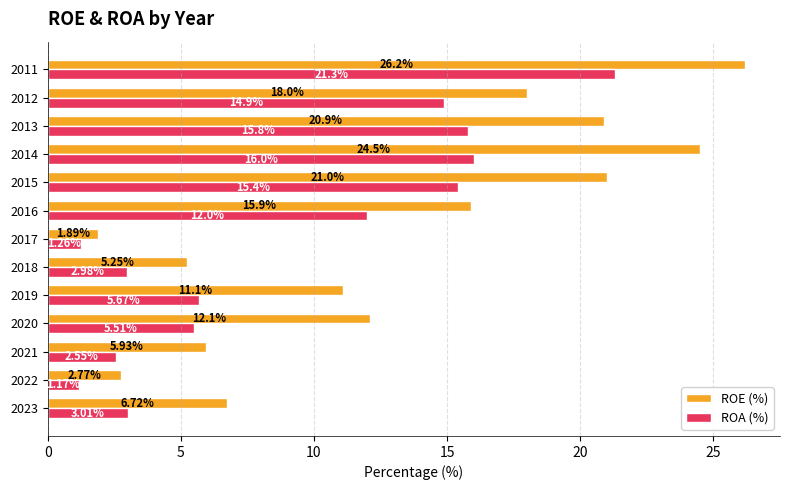

What is the difference between the highest and lowest values at 2015?

5.6